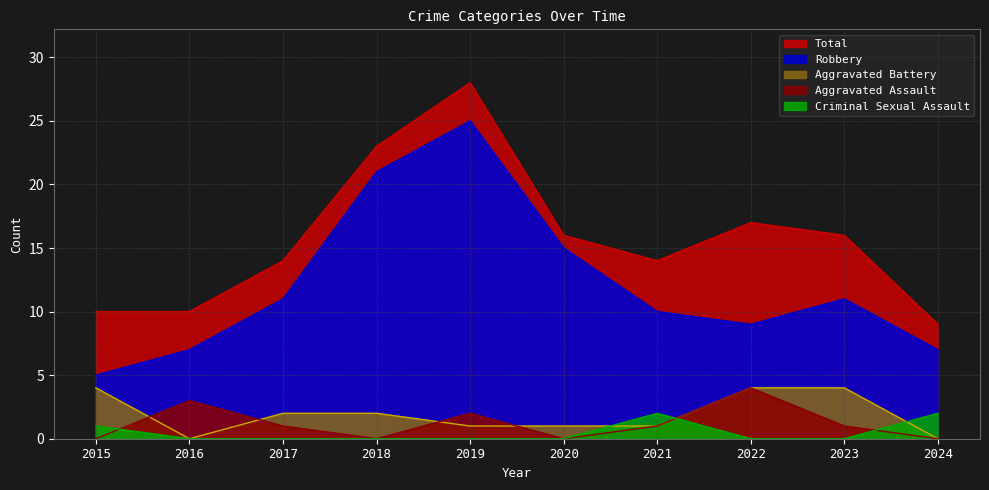

Which series ends up on top after the final intersection of Aggravated Assault and Criminal Sexual Assault?

Criminal Sexual Assault